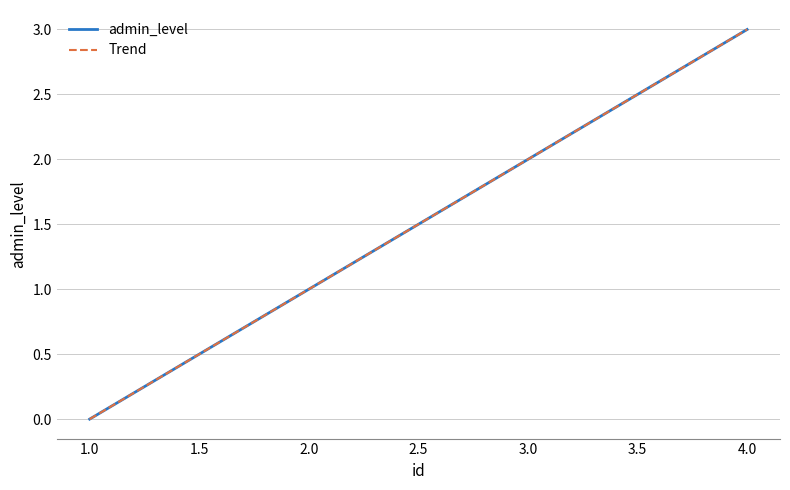

Does the chart display data point markers on the line(s)?

No